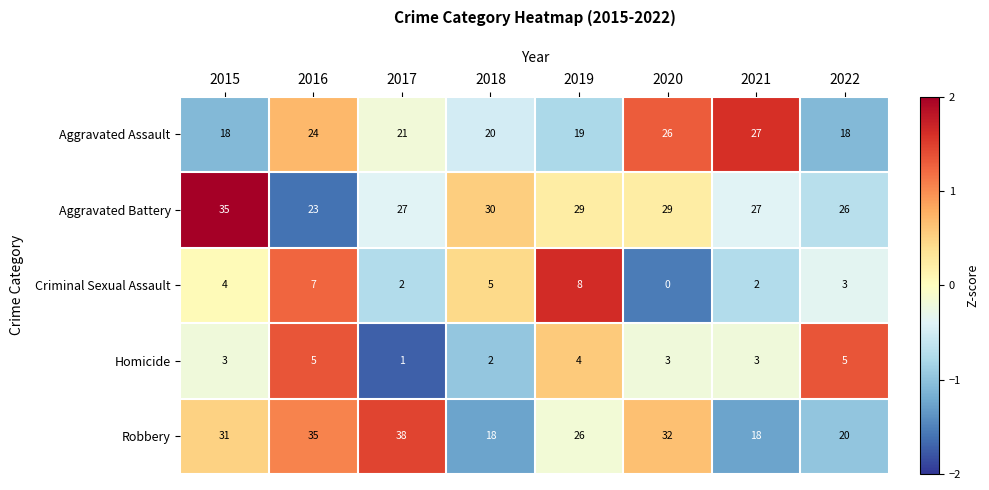

Count the number of categories in the chart.

8